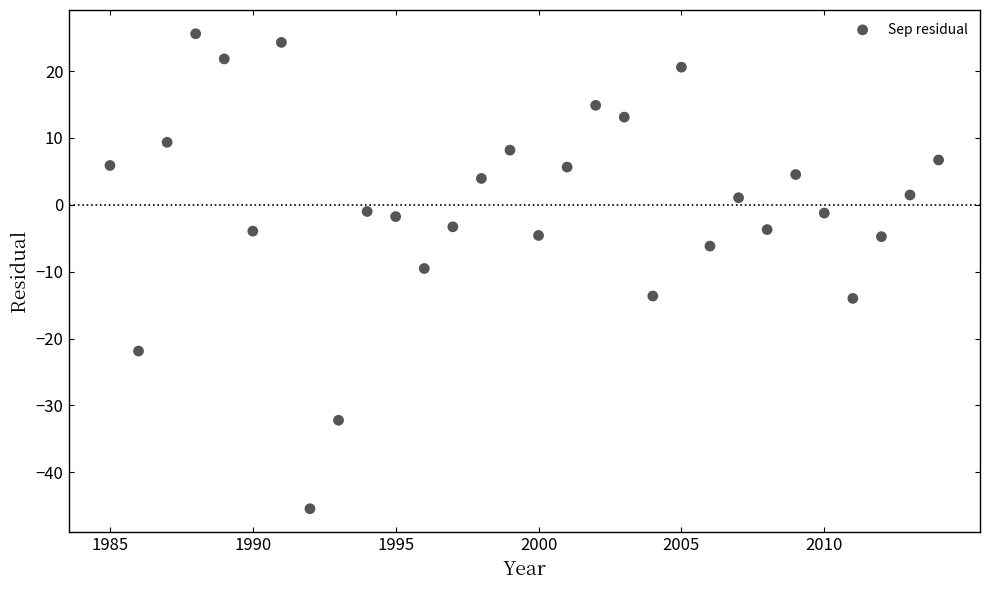

What is the range of Y values (max minus min)?

71.1